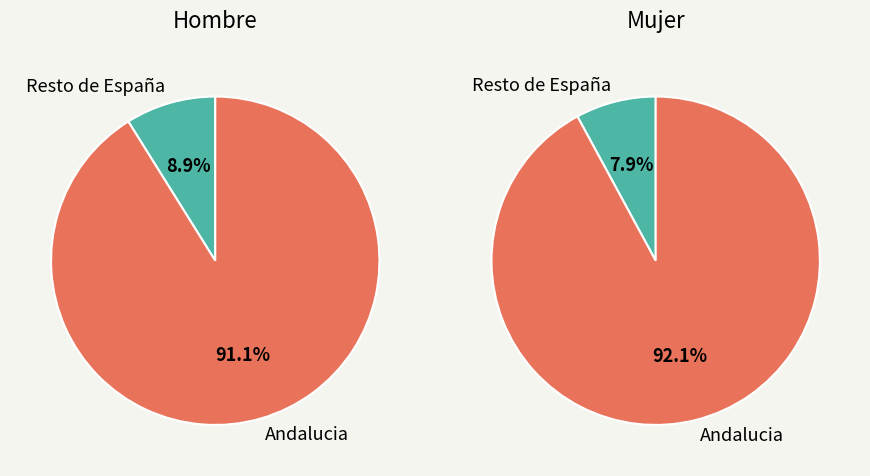

Does any single category account for the majority?

Yes